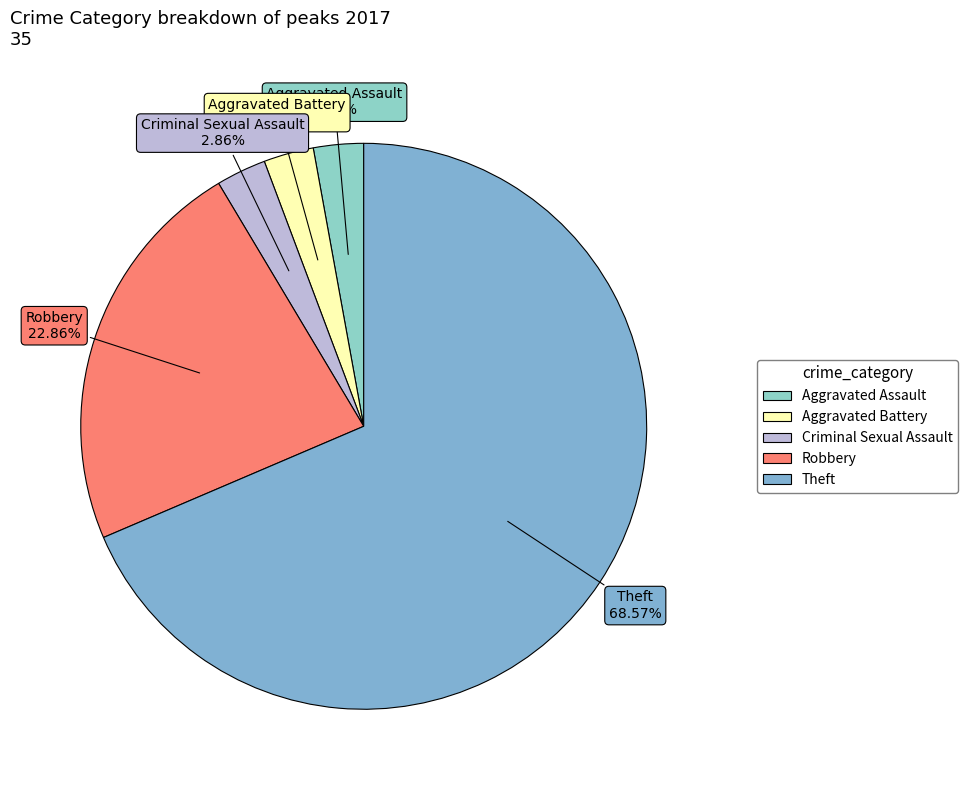

What percentage is the Aggravated Assault slice, to the nearest percent?

3%